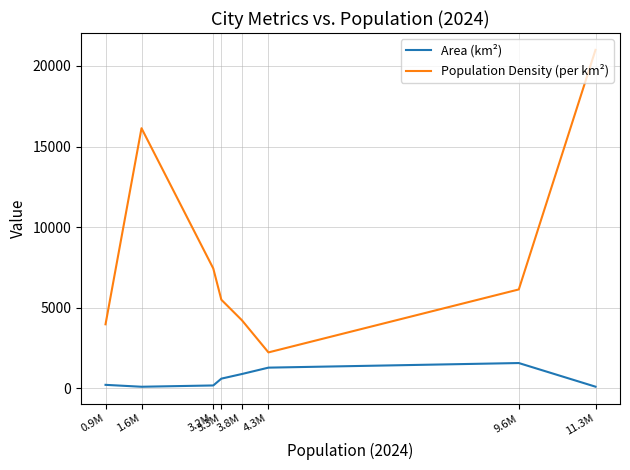

True or false: Population Density (per km²) and Area (km²) cross at least once.

False